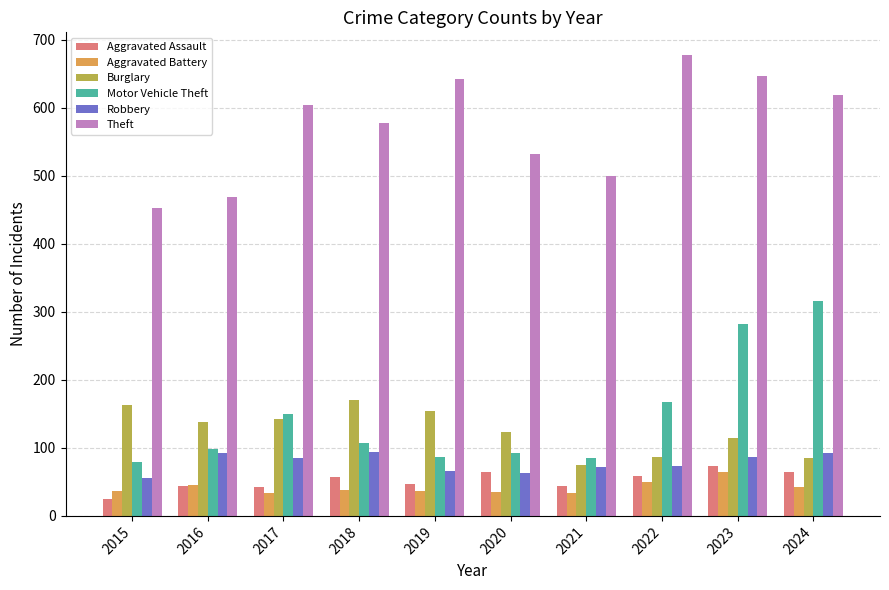

Read the Theft value at 2019, to the nearest 5.

640